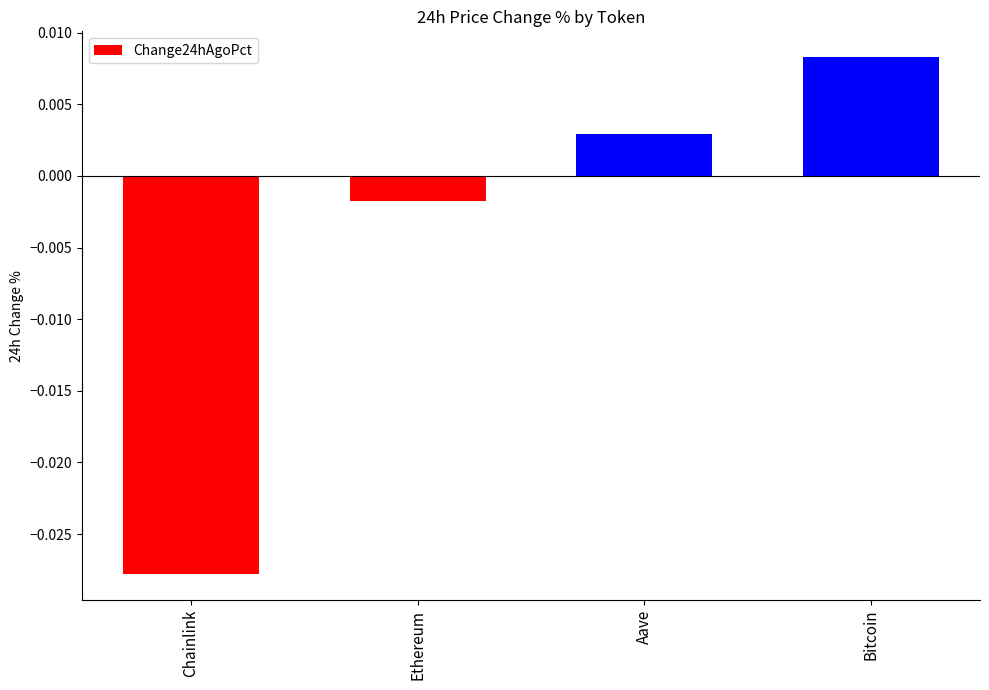

List the labels in order of value, smallest first.

Chainlink, Ethereum, Aave, Bitcoin